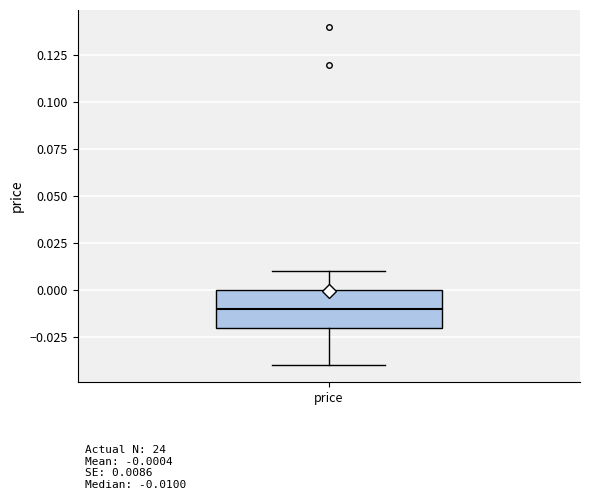

Read this box plot against the y-axis: the position of the median line, the range covered by the box, and the ends of both whiskers. The values are not printed on the chart, so give them approximately, as read against the axis.

median -0.01, box -0.02 to 0.00, whiskers -0.04 to 0.01